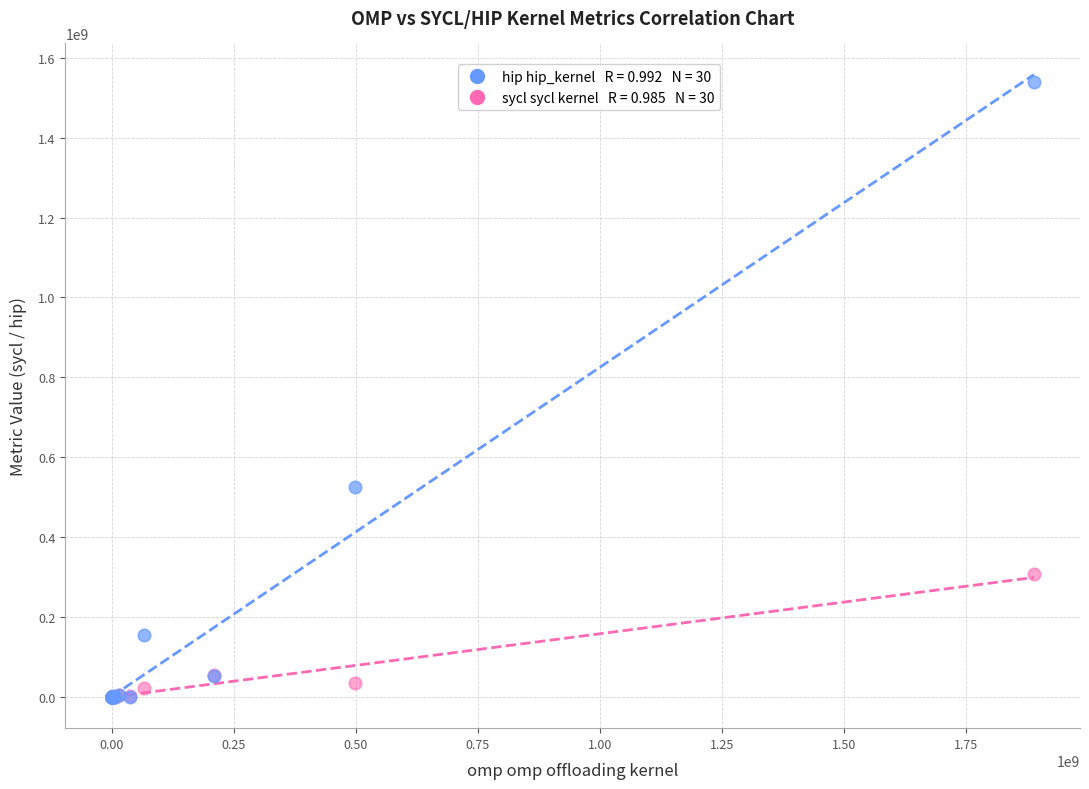

Across all series, what Y value is closest to 769310984?

525302551.9